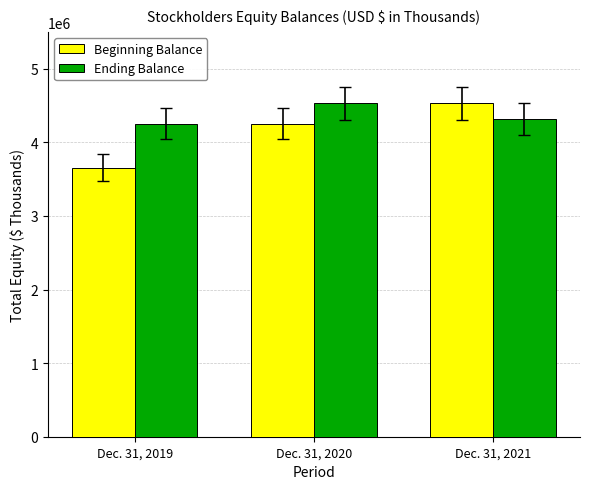

What is the difference between the highest and lowest values at Dec. 31, 2020?

278718